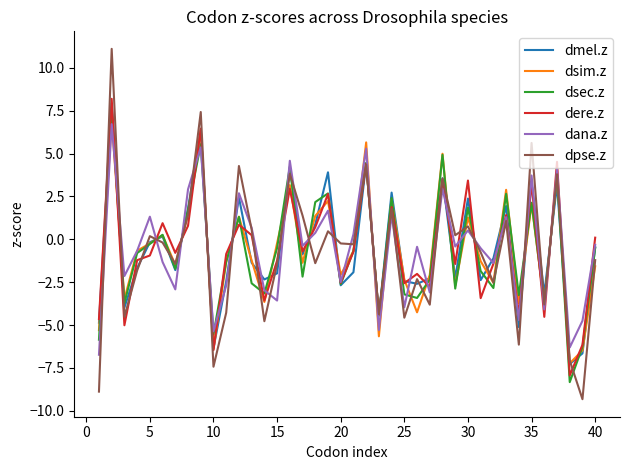

Which series has the widest spread of values?

dpse.z